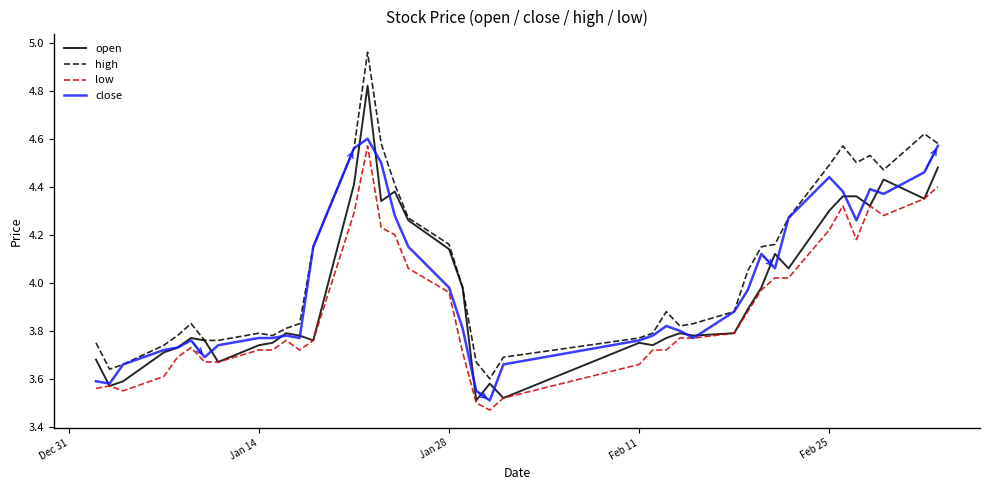

Which series has the largest total across all categories?

high